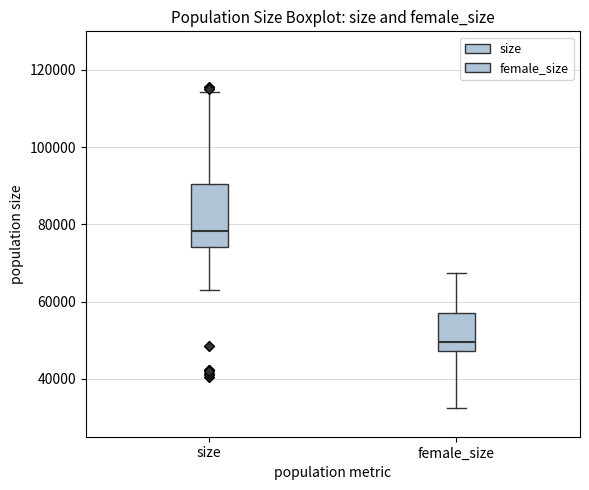

Where is the lower edge of the box for female_size on the y-axis? The values are not printed on the chart, so give them approximately, as read against the axis.

48000